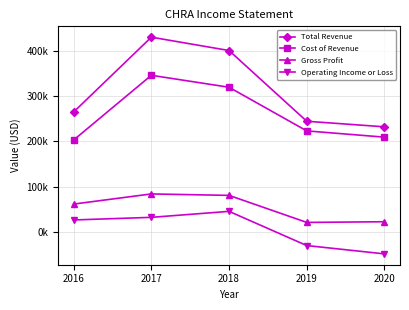

What is the minimum value shown in the chart?

-48200